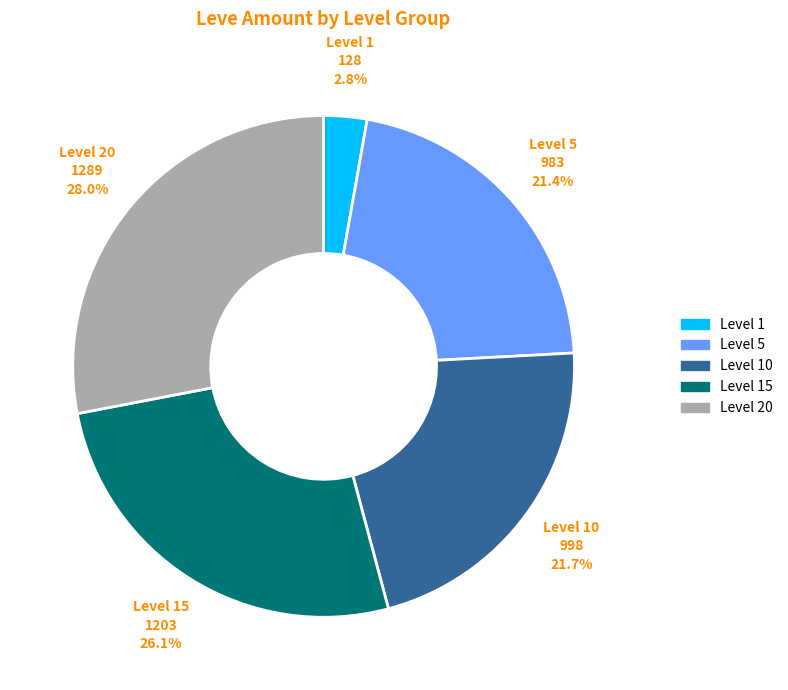

Does any single category account for the majority?

No